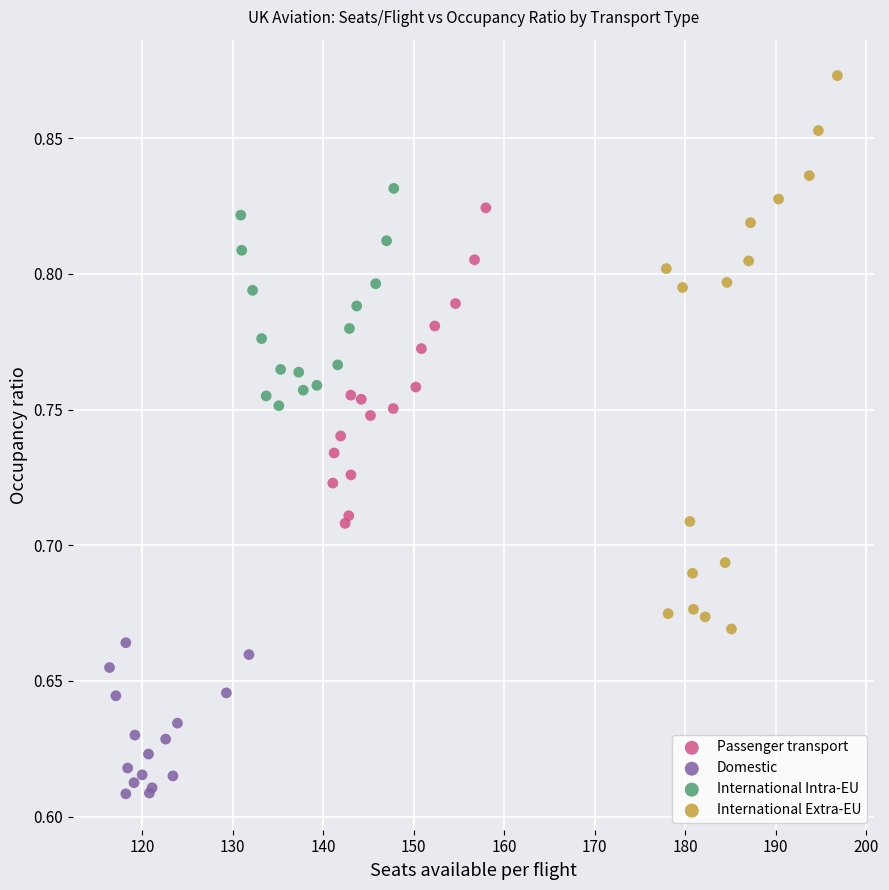

Which series contains the lowest Y value?

Domestic